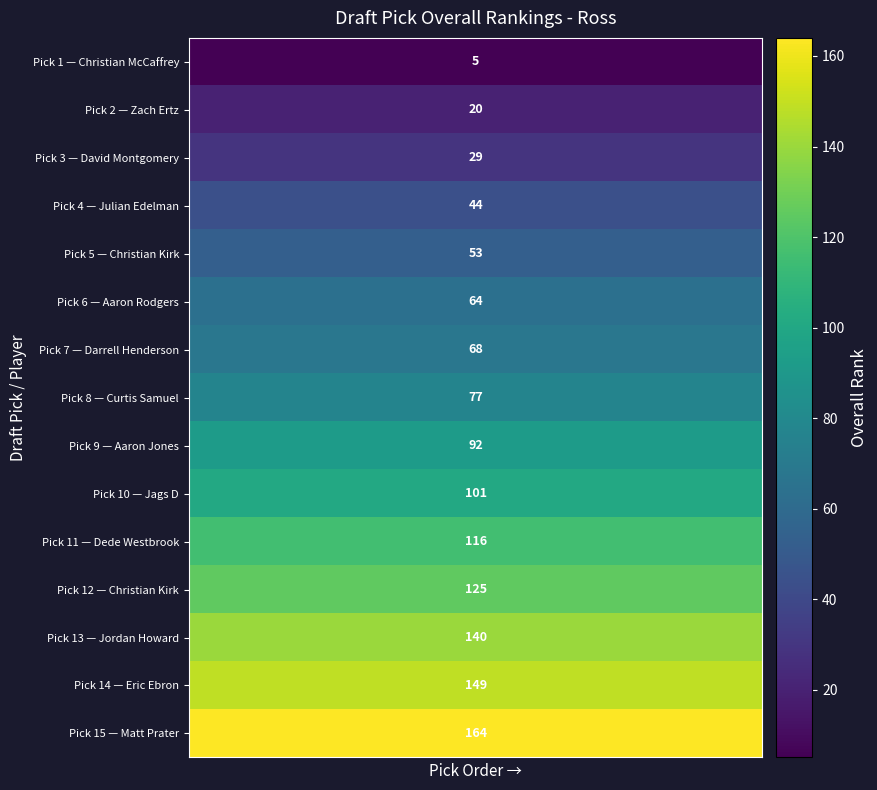

Count the number of data series in this chart.

15